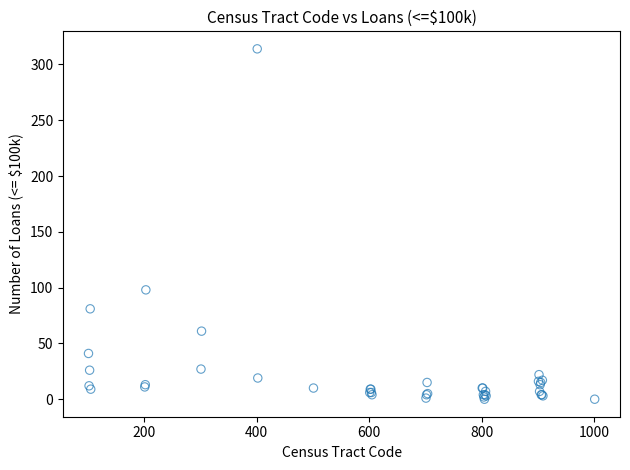

What Y value in the scatter plot is closest to 157?

98